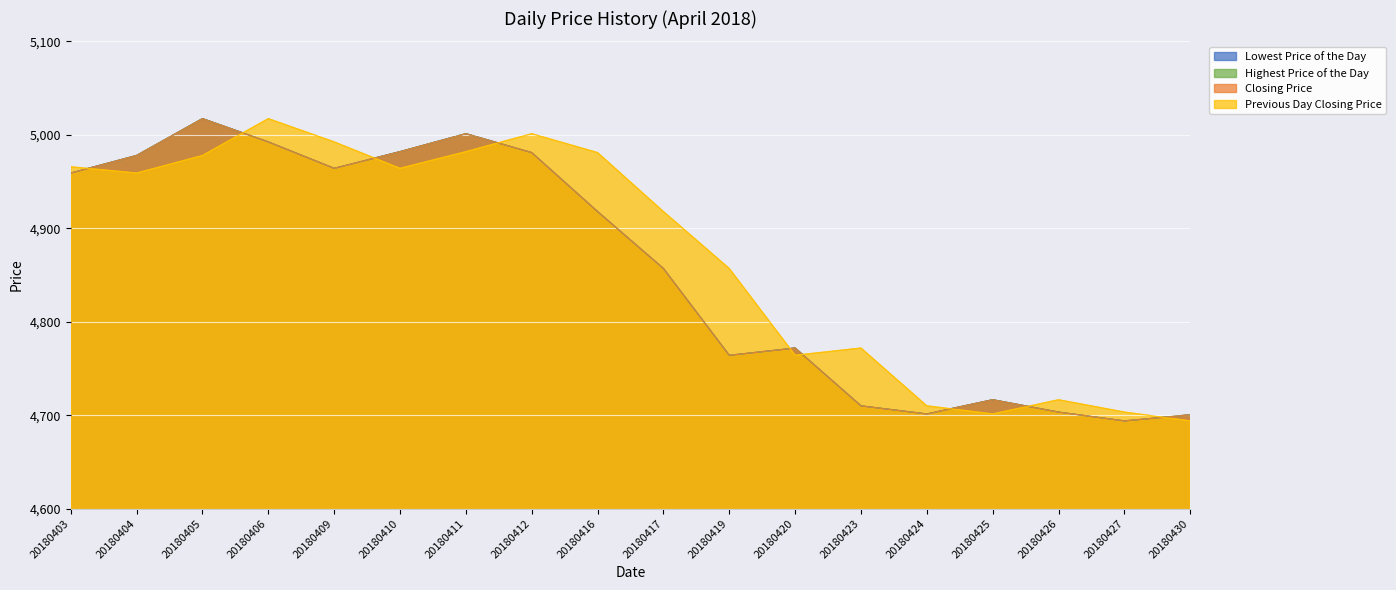

Reading left to right, extract all data points from this chart.

Lowest Price of the Day: 20180403=4959.1	20180404=4977.8	20180405=5017.3	20180406=4992.4	20180409=4964.1	20180410=4981.9	20180411=5001.2	20180412=4980.9	20180416=4917.8	20180417=4856.9	20180419=4764.1	20180420=4771.8	20180423=4710.0	20180424=4701.3	20180425=4716.5	20180426=4703.3	20180427=4693.9	20180430=4700.4
Highest Price of the Day: 20180403=4959.1	20180404=4977.8	20180405=5017.3	20180406=4992.4	20180409=4964.1	20180410=4981.9	20180411=5001.2	20180412=4980.9	20180416=4917.8	20180417=4856.9	20180419=4764.1	20180420=4771.8	20180423=4710.0	20180424=4701.3	20180425=4716.5	20180426=4703.3	20180427=4693.9	20180430=4700.4
Closing Price: 20180403=4959.1	20180404=4977.8	20180405=5017.3	20180406=4992.4	20180409=4964.1	20180410=4981.9	20180411=5001.2	20180412=4980.9	20180416=4917.8	20180417=4856.9	20180419=4764.1	20180420=4771.8	20180423=4710.0	20180424=4701.3	20180425=4716.5	20180426=4703.3	20180427=4693.9	20180430=4700.4
Previous Day Closing Price: 20180403=4965.8	20180404=4959.1	20180405=4977.8	20180406=5017.3	20180409=4992.4	20180410=4964.1	20180411=4981.9	20180412=5001.2	20180416=4980.9	20180417=4917.8	20180419=4856.9	20180420=4764.1	20180423=4771.8	20180424=4710.0	20180425=4701.3	20180426=4716.5	20180427=4703.3	20180430=4693.9